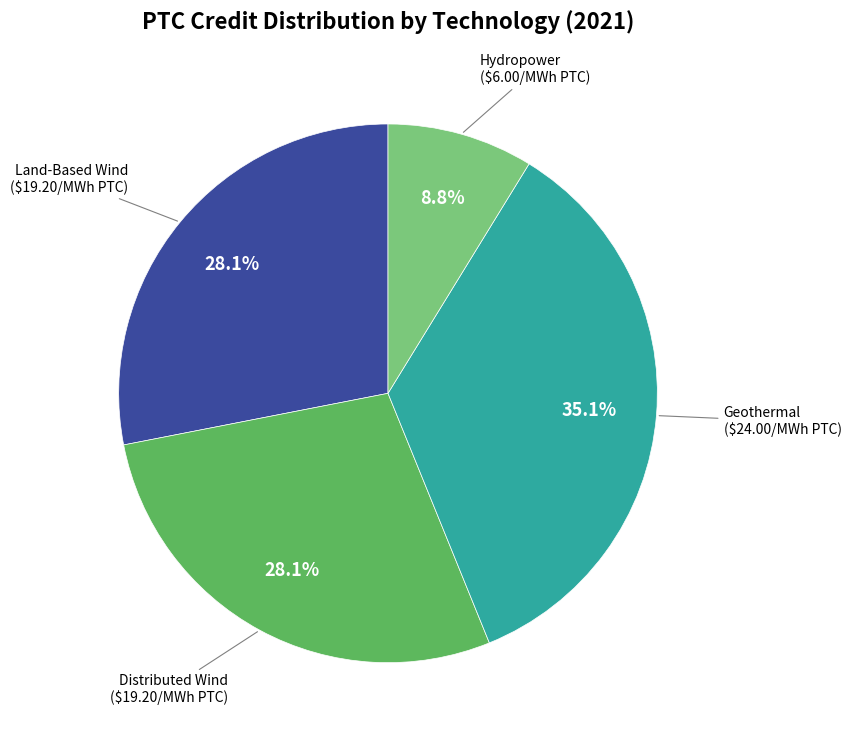

How many segments does this pie chart have?

4